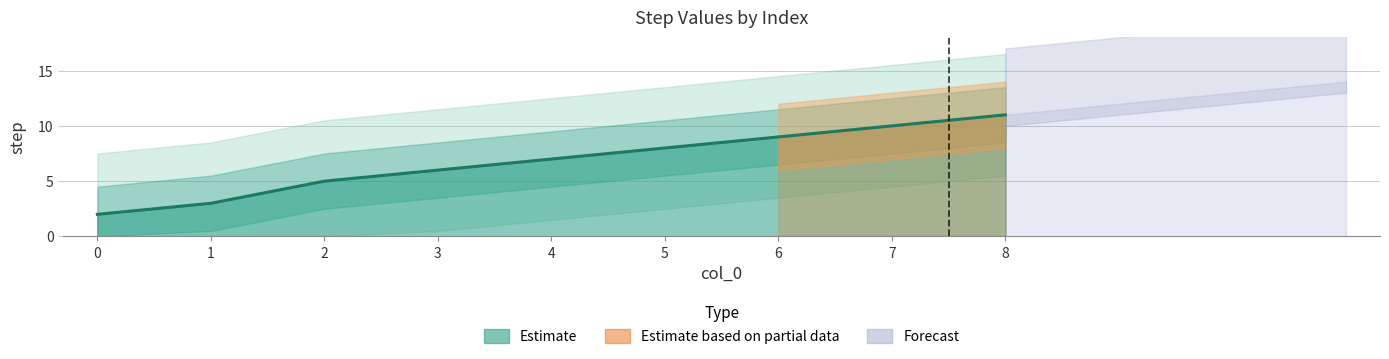

How many lines are shown in the chart?

1